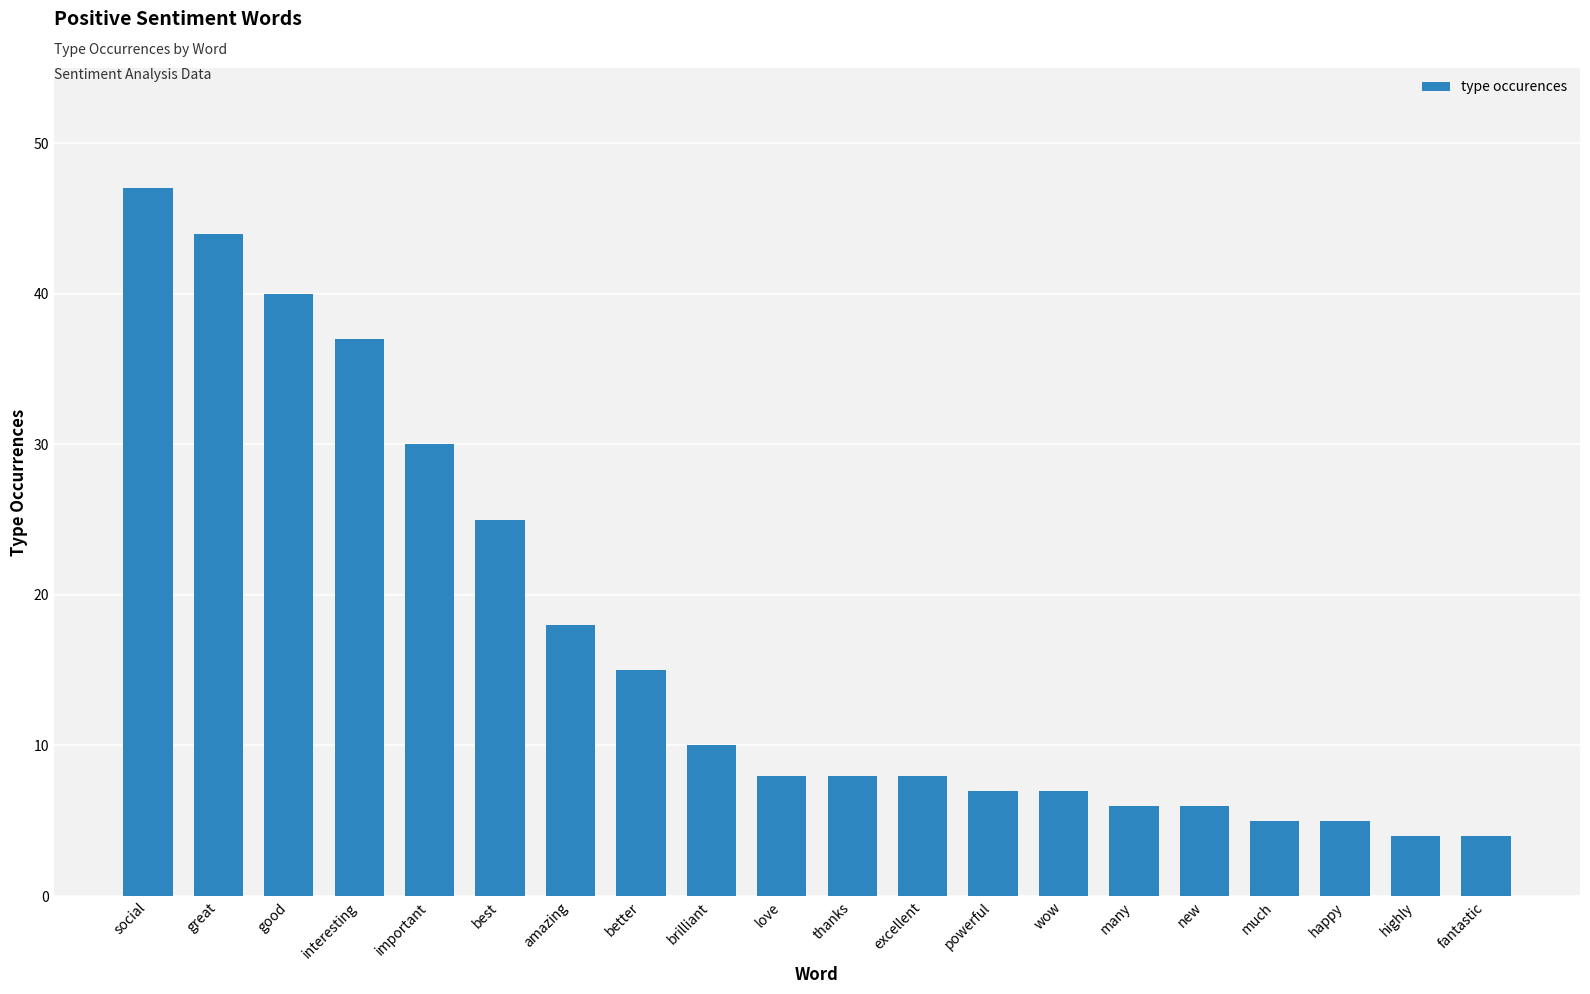

What is the change in value from wow to much?

-2